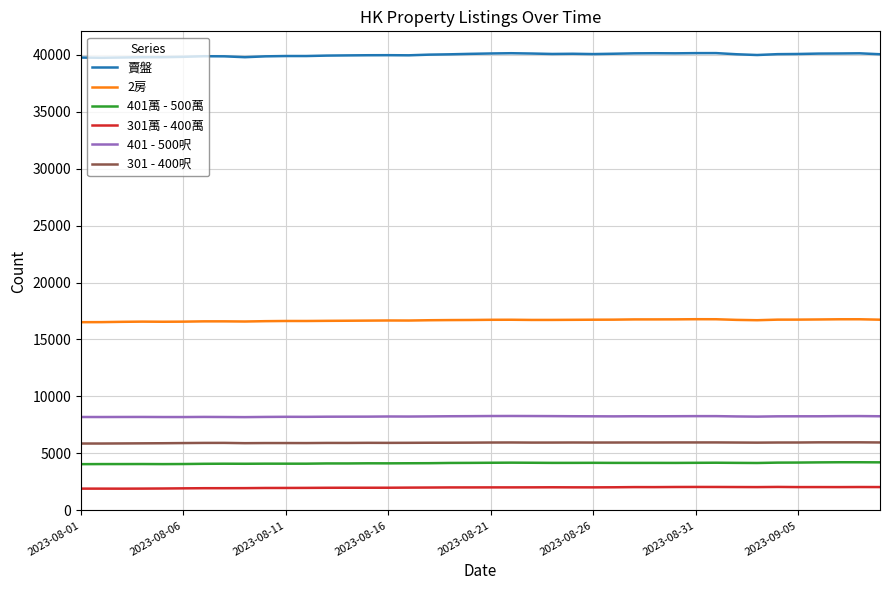

Rank the series by their maximum value, from lowest to highest.

301萬 - 400萬, 401萬 - 500萬, 301 - 400呎, 401 - 500呎, 2房, 賣盤